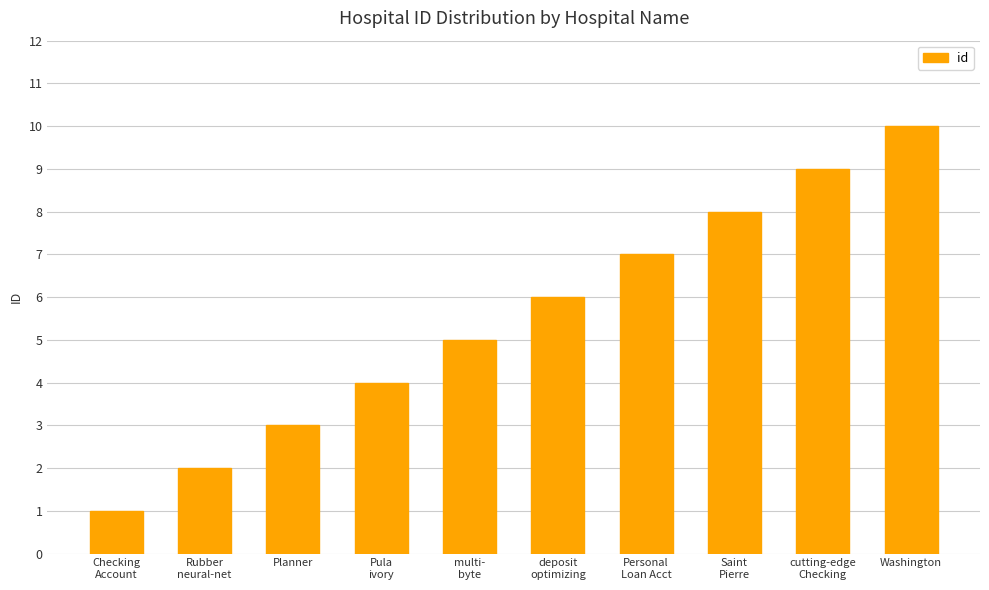

What is the value of the 9th bar from the left?

9